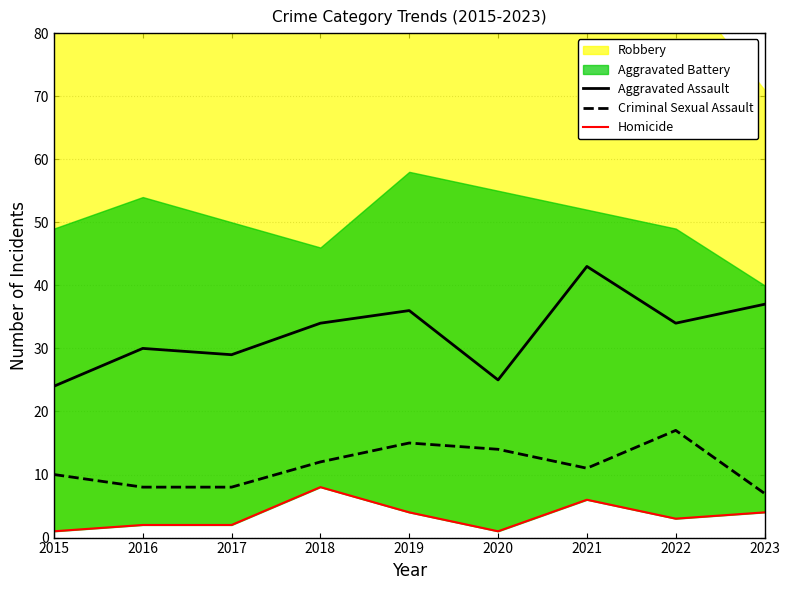

True or false: Aggravated Assault and Homicide intersect in this chart.

False